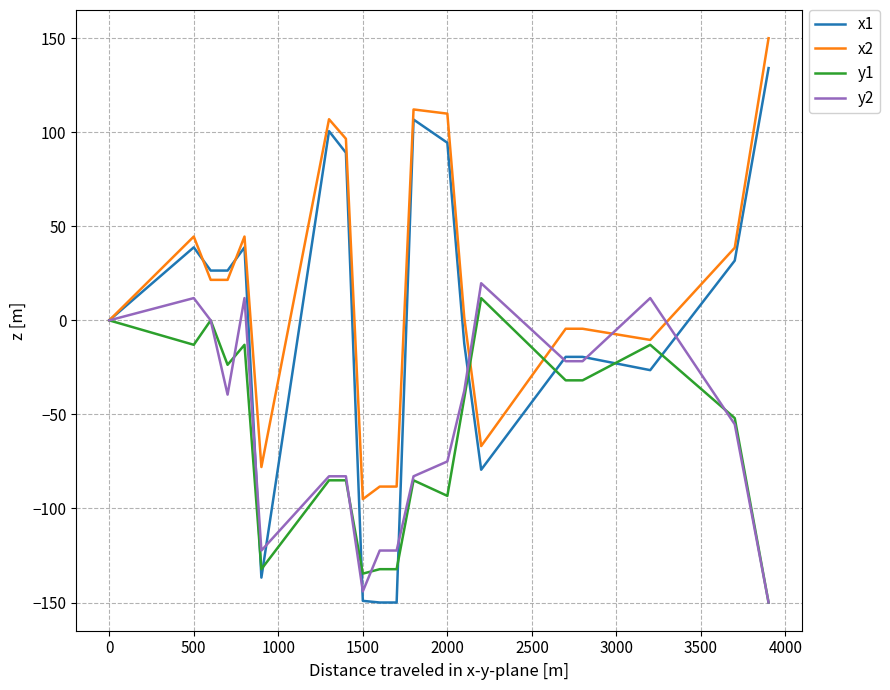

Which series has the largest total across all categories?

x2